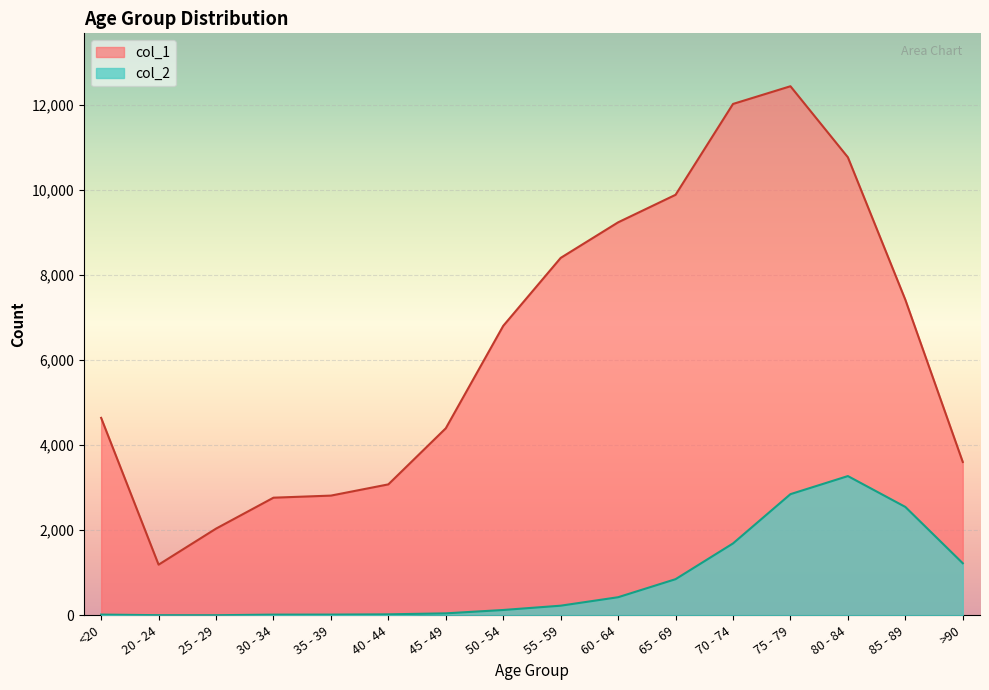

Rank the series by their average value, from lowest to highest.

col_2, col_1